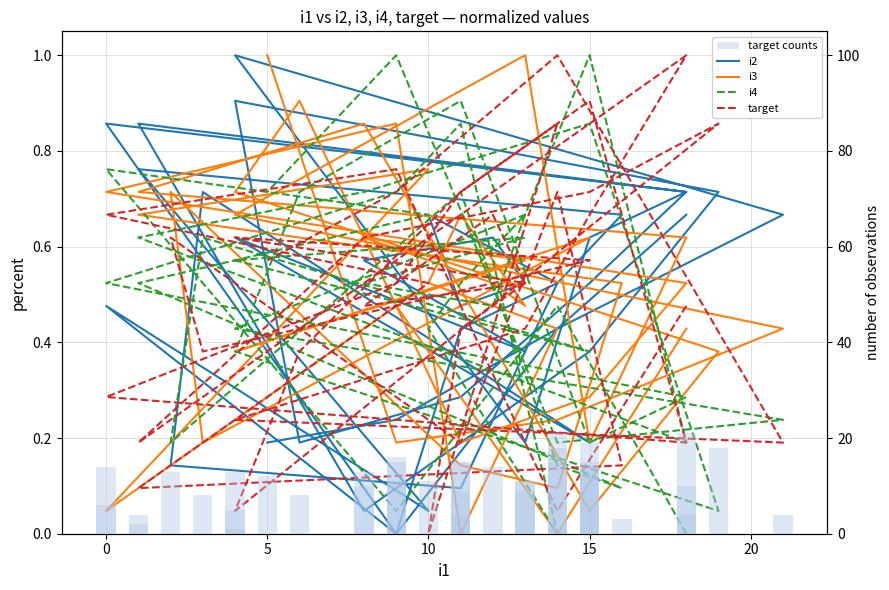

What is the maximum value for i4?

1.0